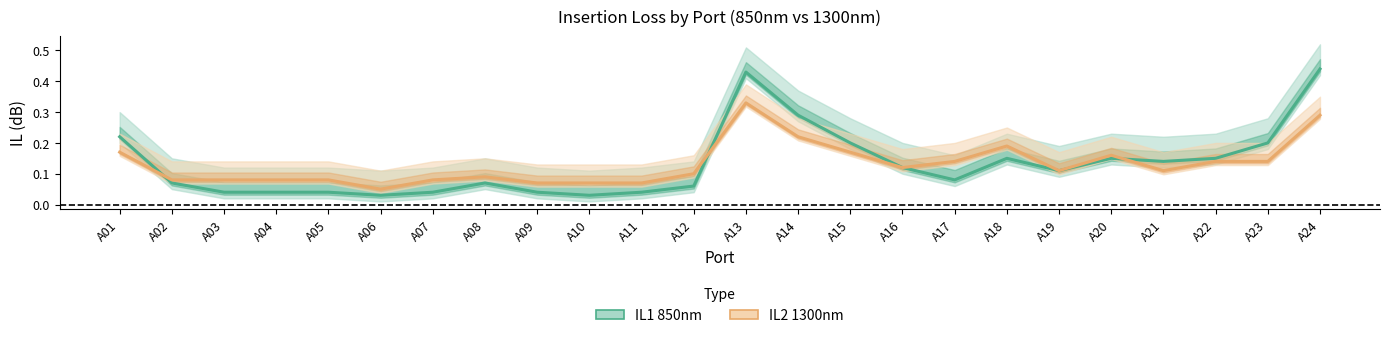

True or false: IL1 850nm has more than 0 interior local peaks.

True